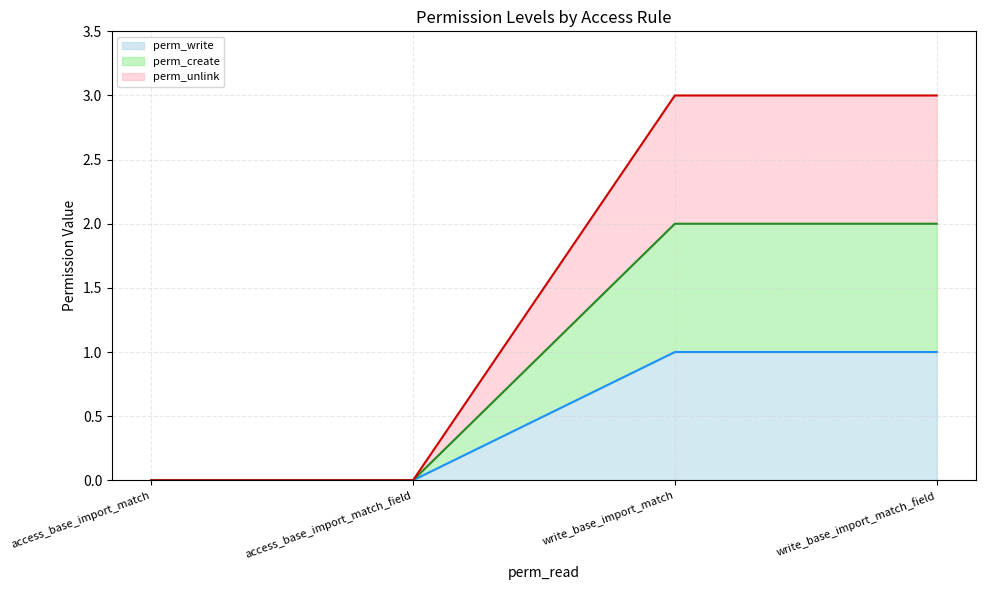

Reading left to right, extract all data points from this chart.

perm_write (line): 0	0	1	1
perm_create (line): 0	0	2	2
perm_unlink (line): 0	0	3	3